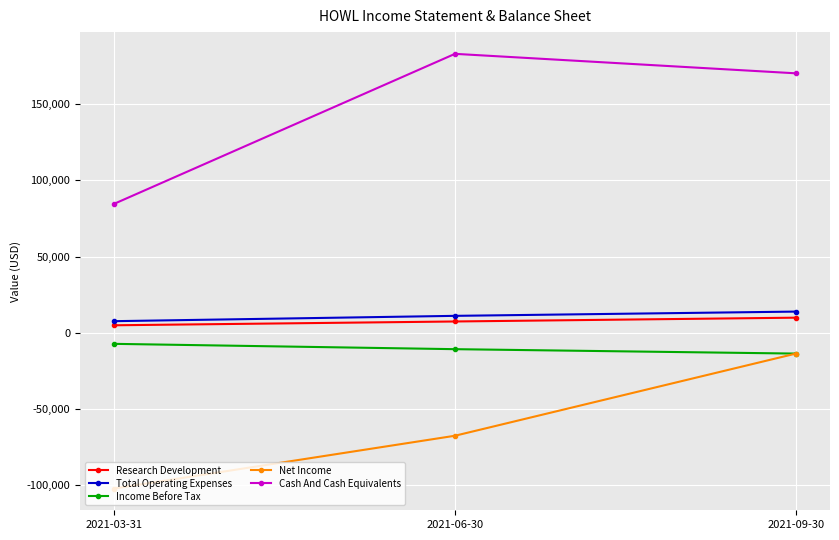

What is the highest value of the Total Operating Expenses series?

13800